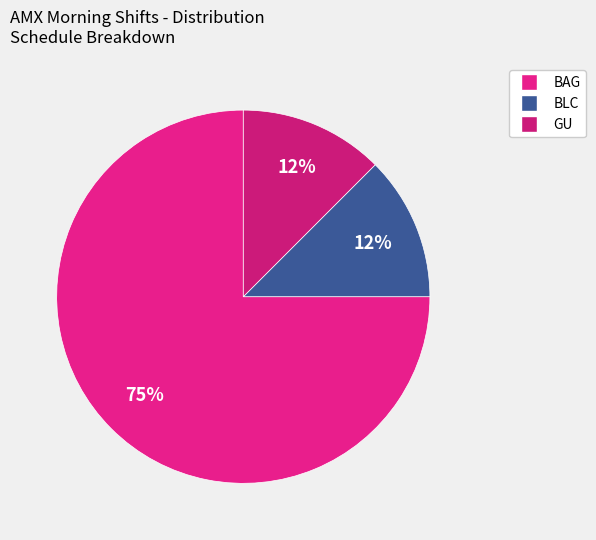

How many segments does this pie chart have?

3